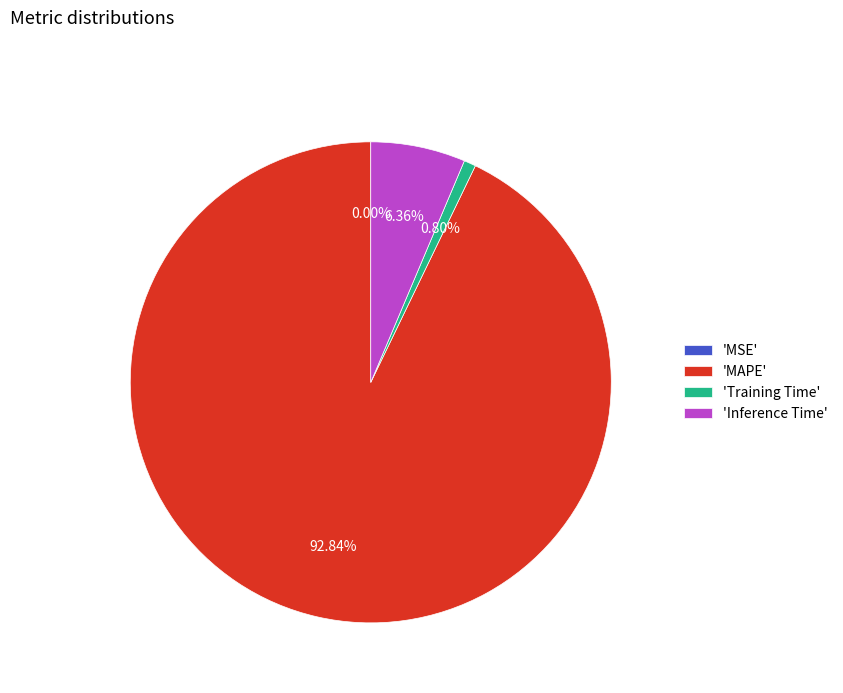

Between 'Training Time' and 'MAPE', which is larger?

'MAPE'